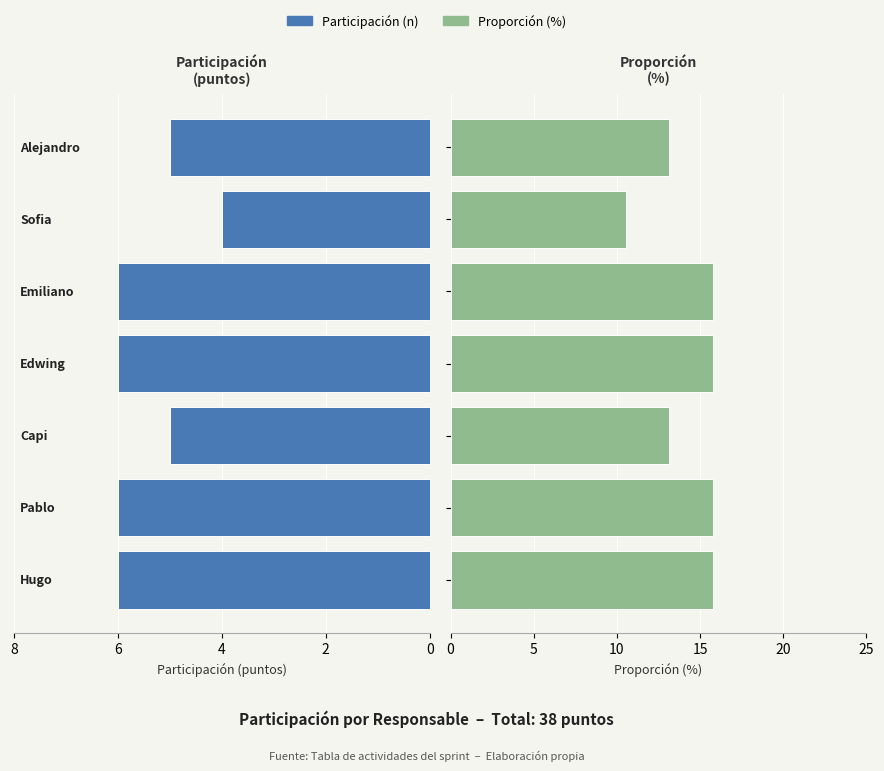

At 6, list the series in order from smallest to largest.

Participación (n), Proporción (%)